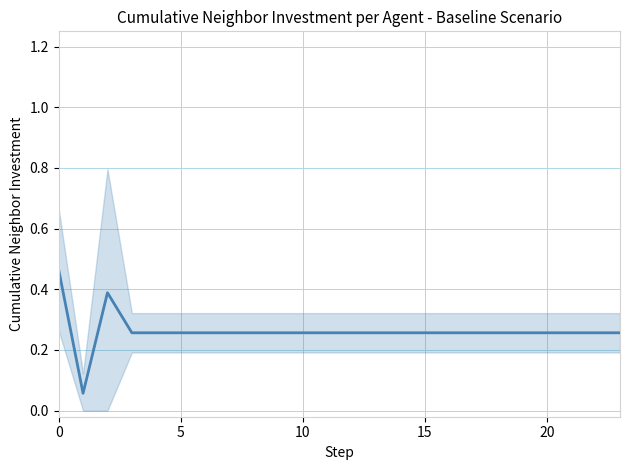

Reading left to right, transcribe all the data shown in this chart.

0.5	0.1	0.4	0.3	0.3	0.3	0.3	0.3	0.3	0.3	0.3	0.3	0.3	0.3	0.3	0.3	0.3	0.3	0.3	0.3	0.3	0.3	0.3	0.3